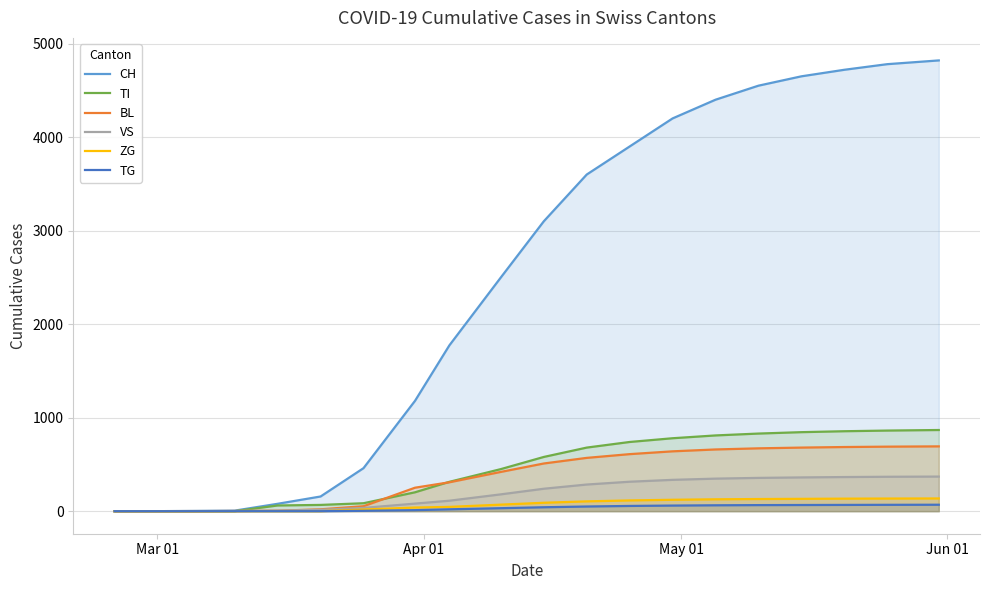

True or false: BL and ZG intersect in this chart.

False